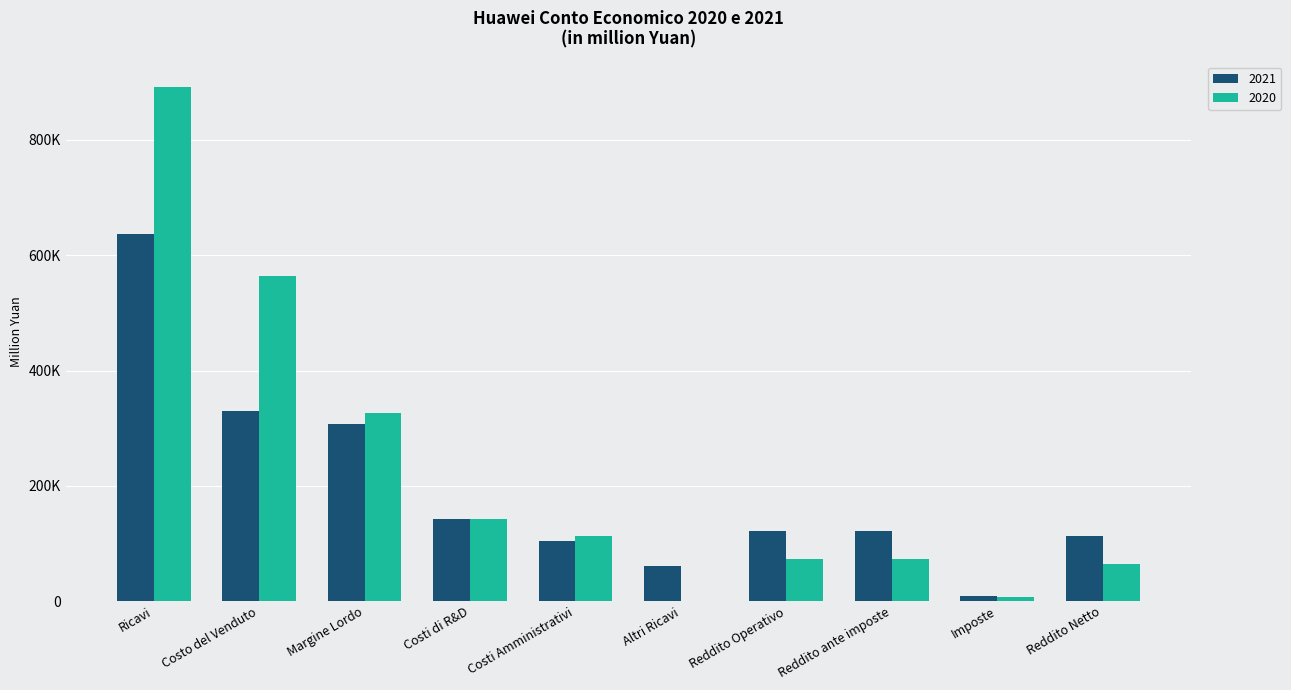

Which has a higher value, Reddito Operativo or Imposte?

Reddito Operativo